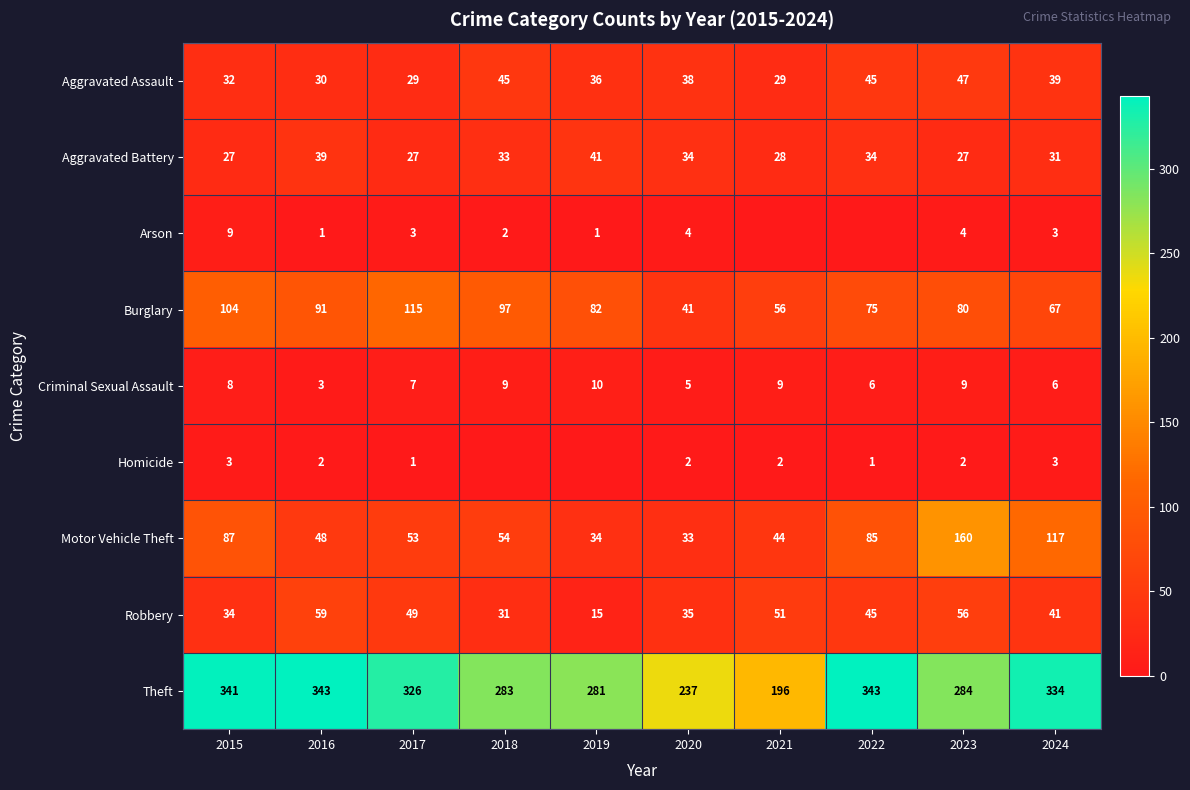

List the labels in order of Robbery value, smallest first.

2019, 2018, 2015, 2020, 2024, 2022, 2017, 2021, 2023, 2016